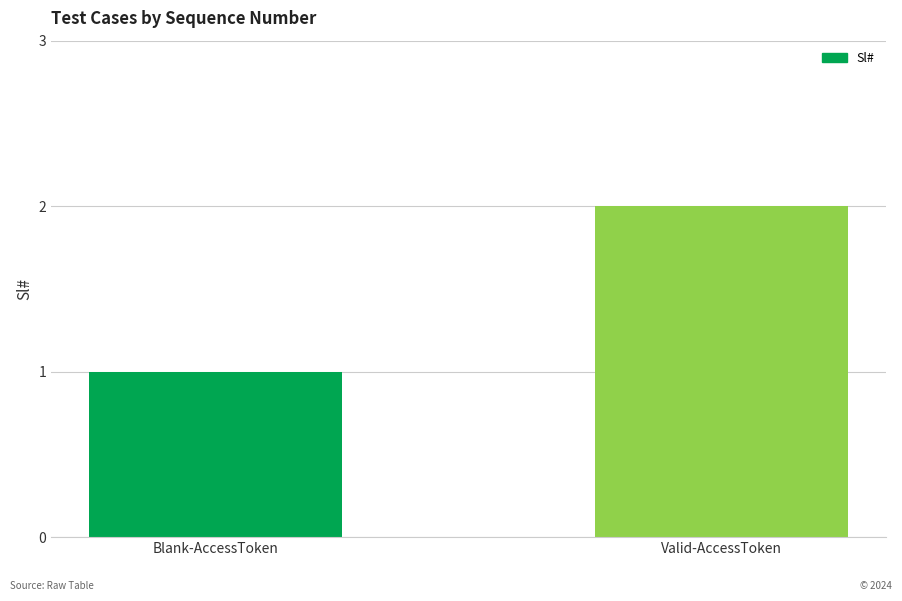

Read the value at Blank-AccessToken.

1